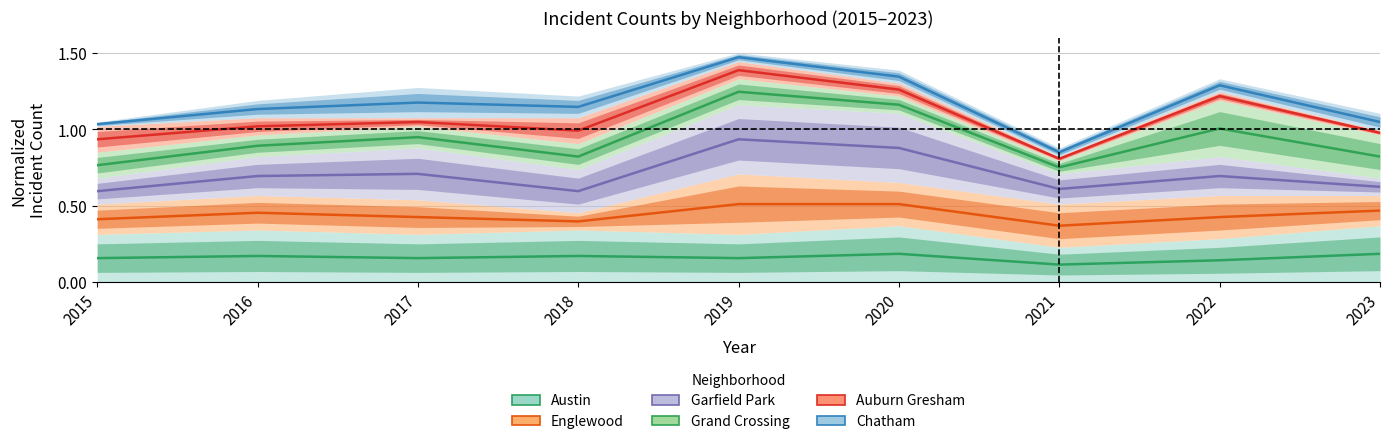

Reading right to left, list all the values displayed in this chart.

Austin: 0.2	0.1	0.1	0.2	0.2	0.2	0.2	0.2	0.2
Englewood: 0.5	0.4	0.4	0.5	0.5	0.4	0.4	0.5	0.4
Garfield Park: 0.6	0.7	0.6	0.9	0.9	0.6	0.7	0.7	0.6
Grand Crossing: 0.8	1.0	0.8	1.2	1.2	0.8	0.9	0.9	0.8
Auburn Gresham: 1.0	1.2	0.8	1.3	1.4	1.0	1.0	1.0	0.9
Chatham: 1.0	1.3	0.8	1.3	1.5	1.1	1.2	1.1	1.0